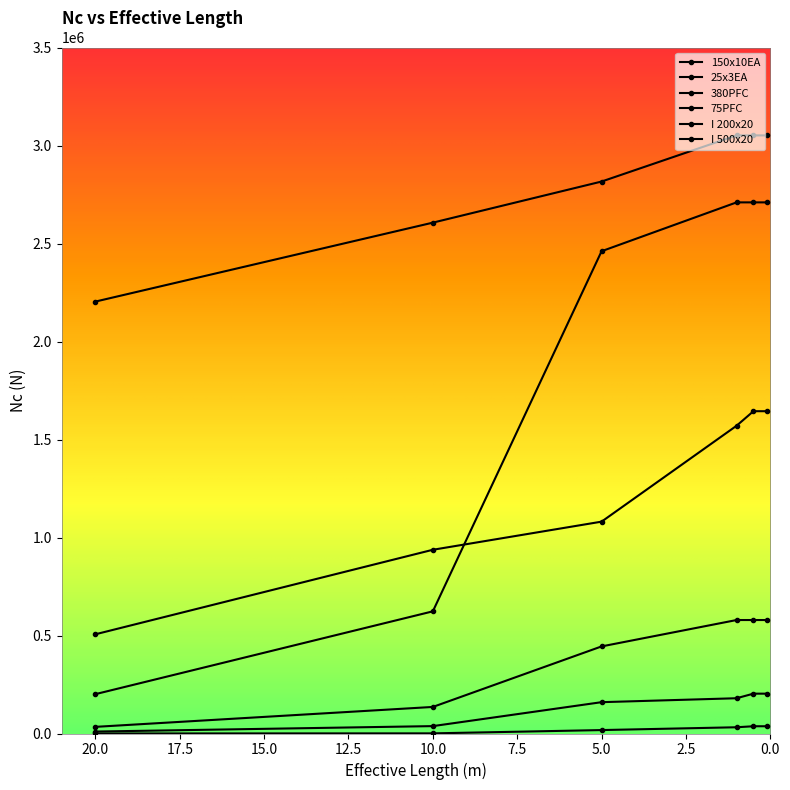

What position from the right is 1?

3